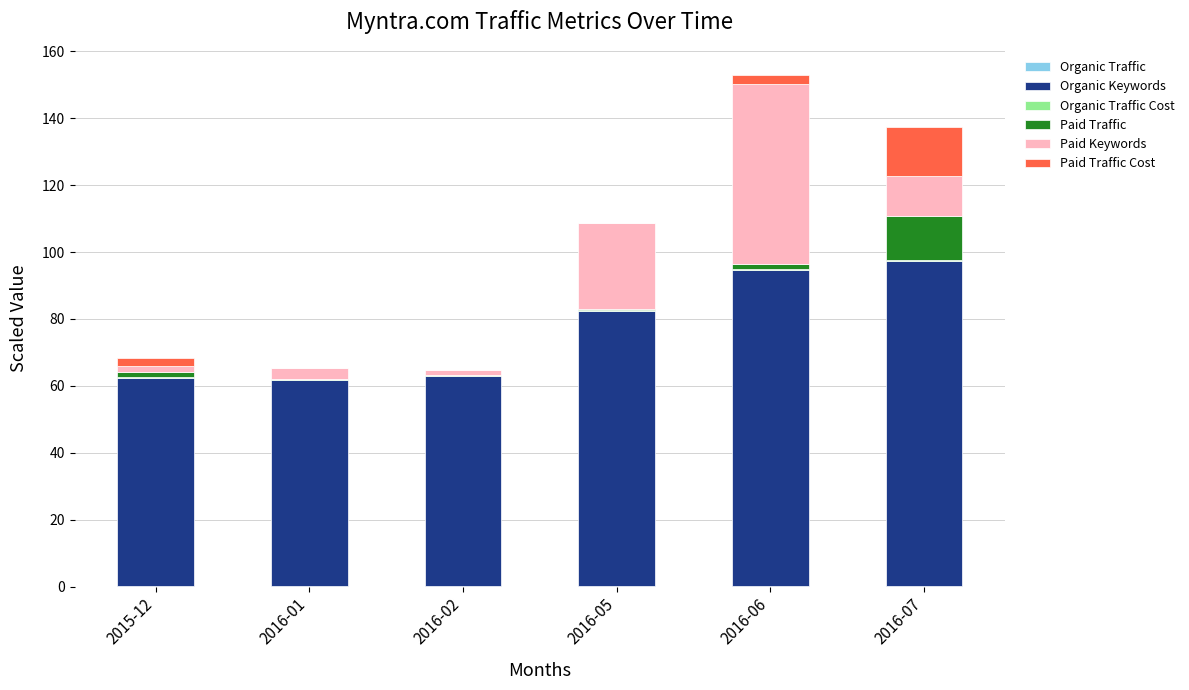

What is the average value of the Paid Traffic series?

2.7